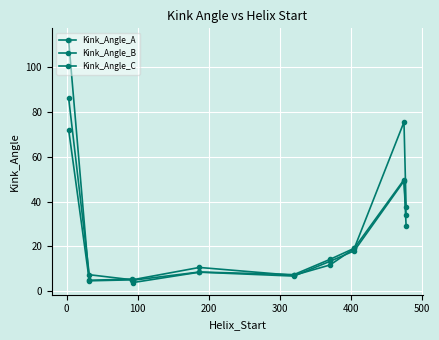

Count the number of categories in the chart.

10